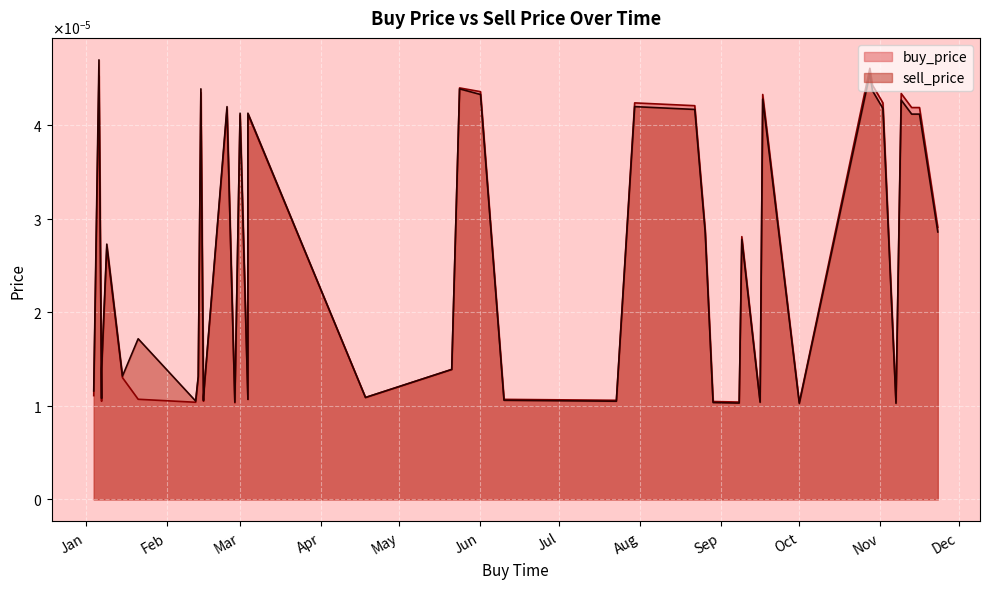

List the series in order of their overall mean, lowest first.

buy_price, sell_price